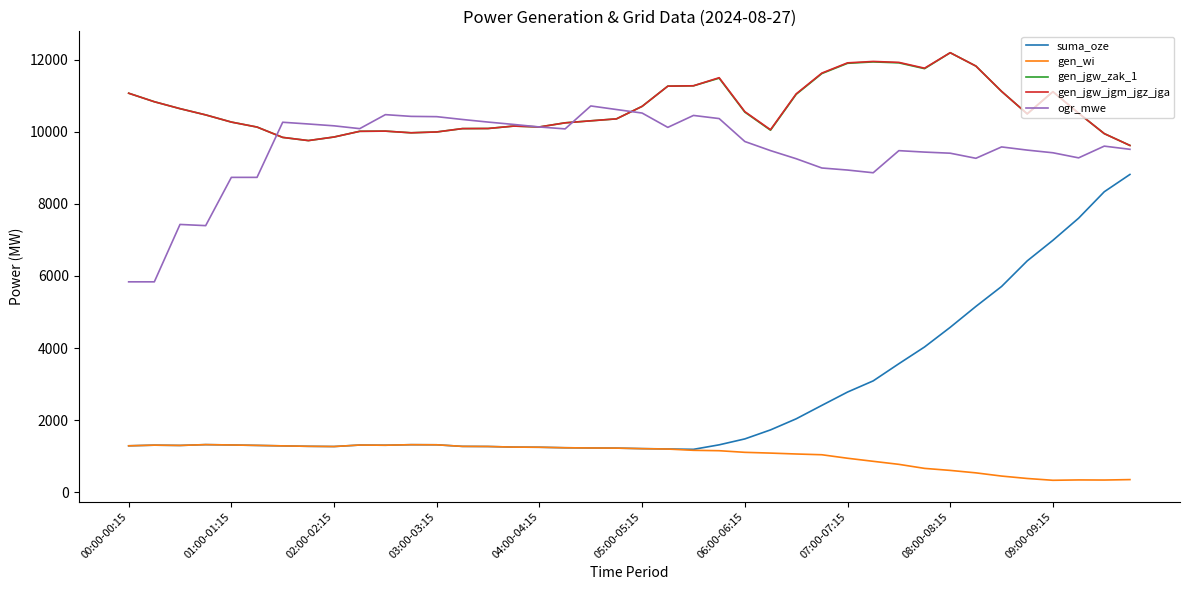

True or false: gen_wi has more than 0 points higher than both neighbors.

True